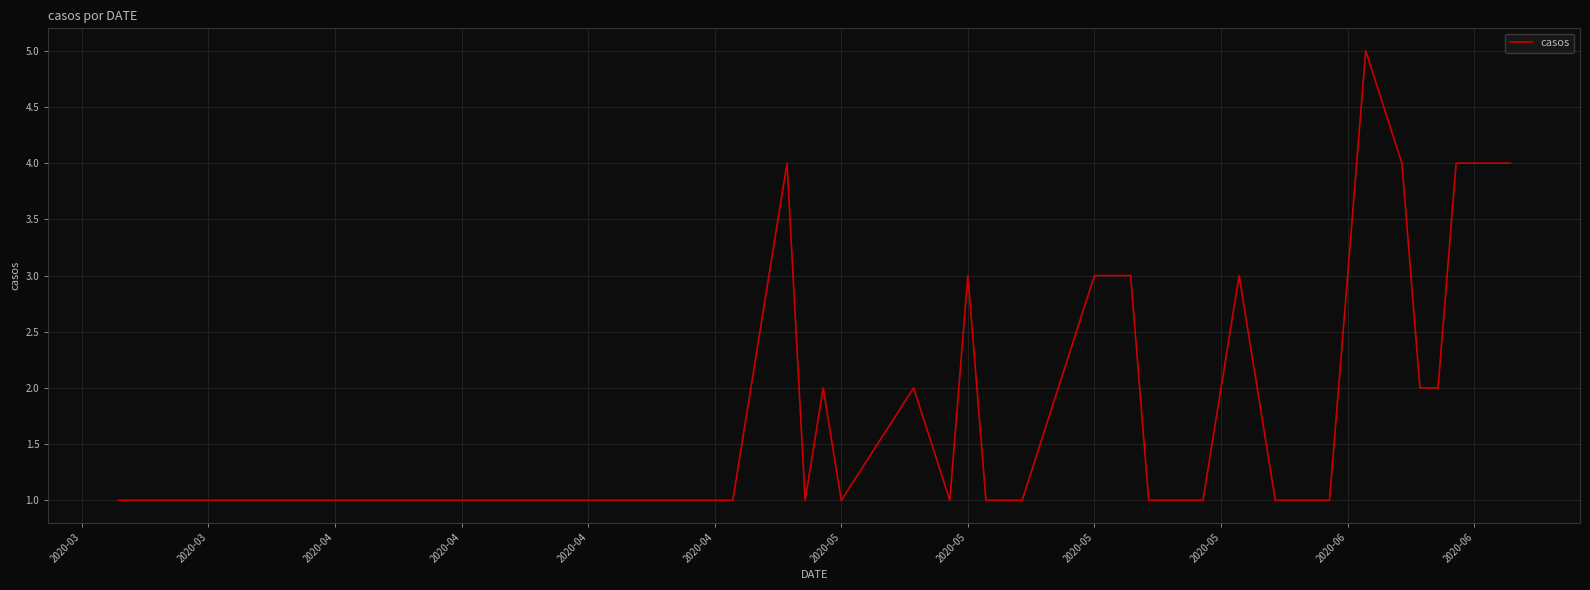

What is the average value?

2